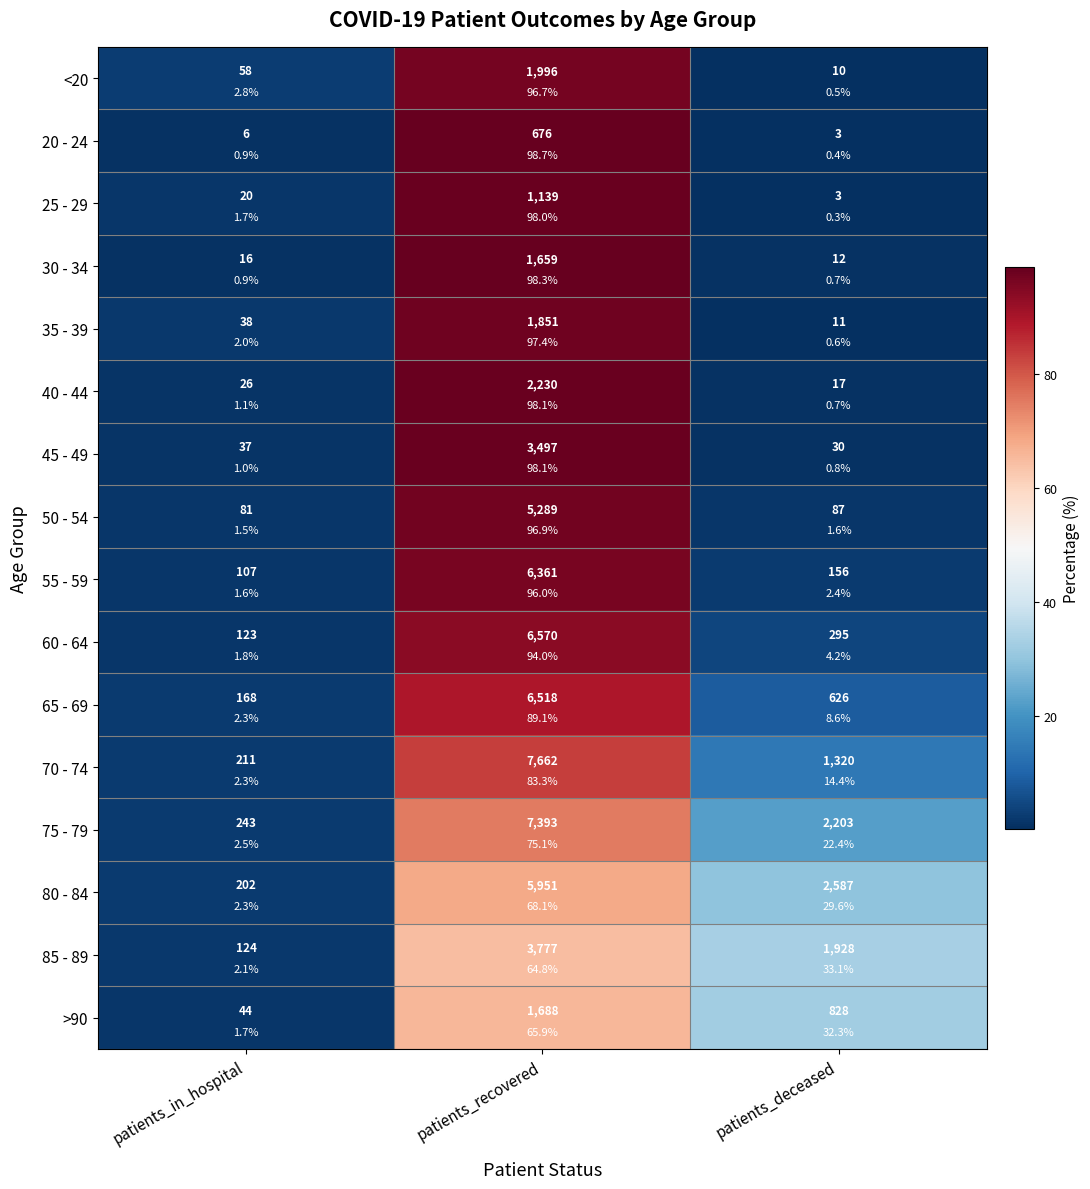

The 25 - 29 series shows 40.5 at patients_recovered. True or false?

False